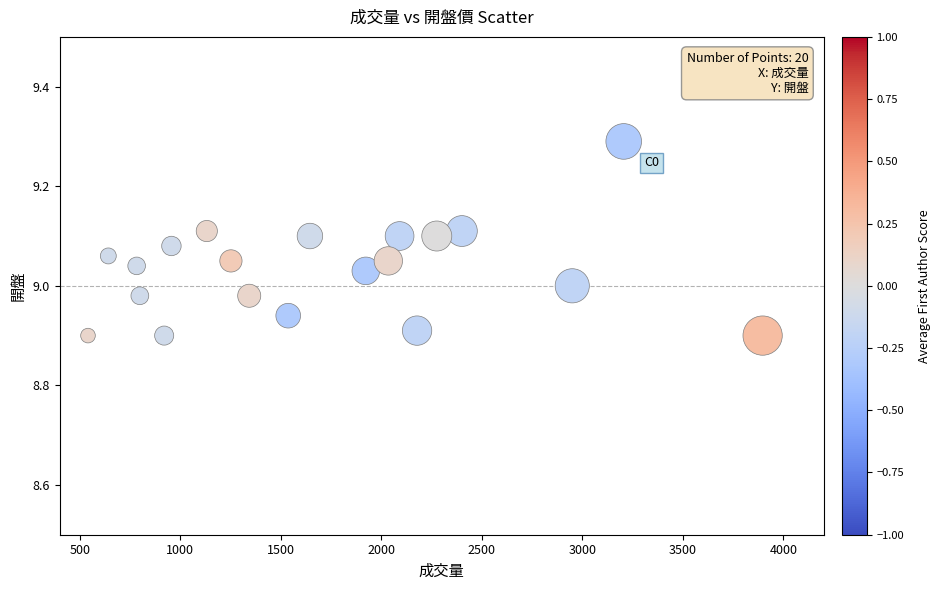

What is the range of X values (max minus min)?

3356.0